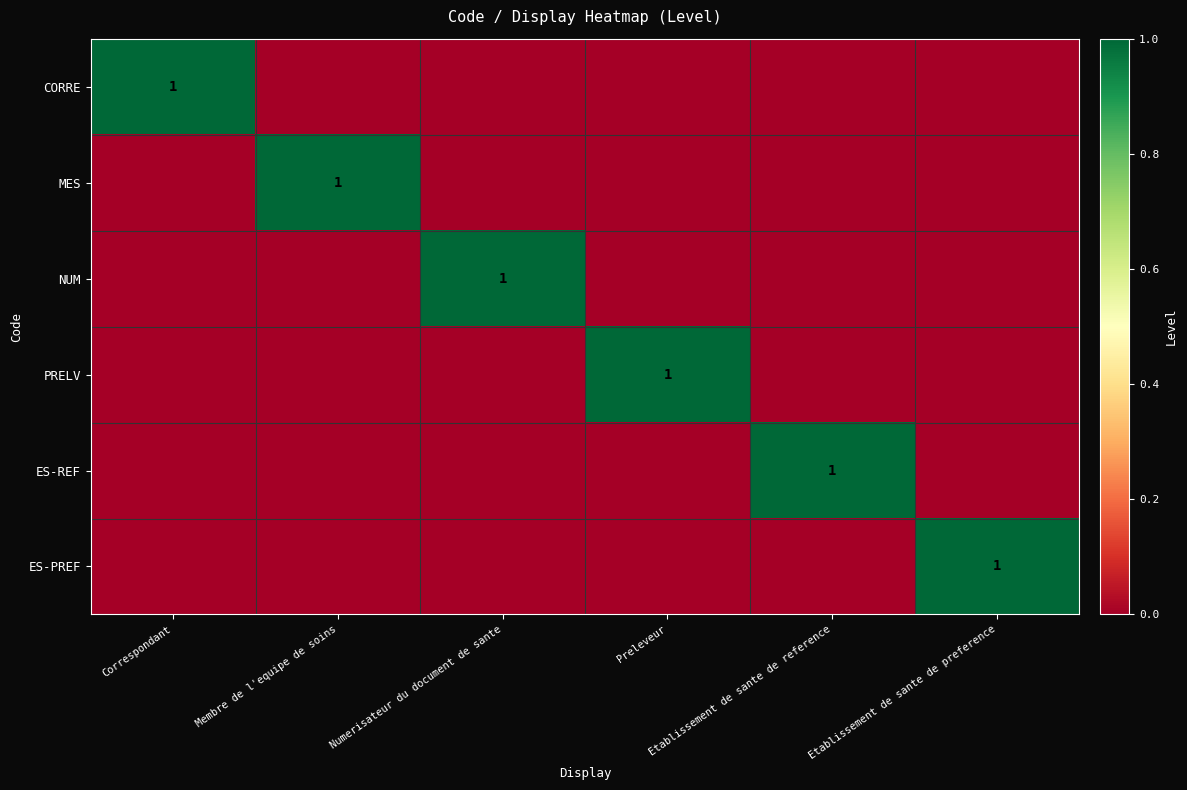

At which label does ES-REF reach its minimum?

Correspondant